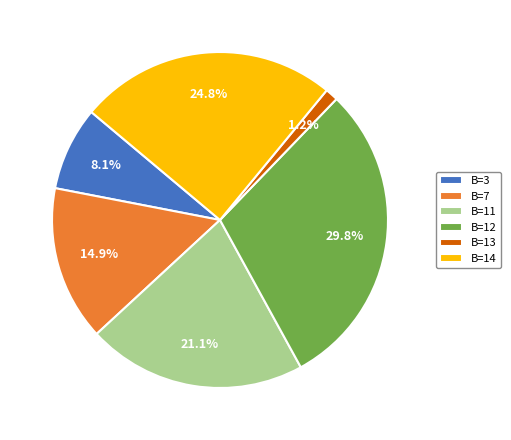

What portion of the pie excludes B=14?

75.2%